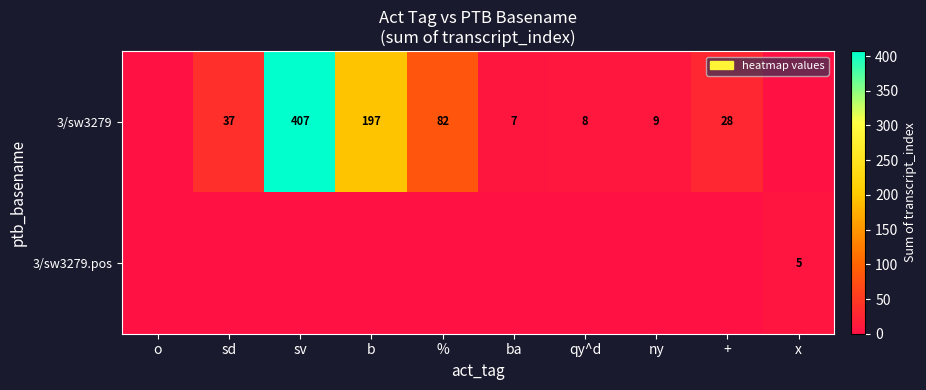

The value of 3/sw3279 at sv is 93. True or false?

False